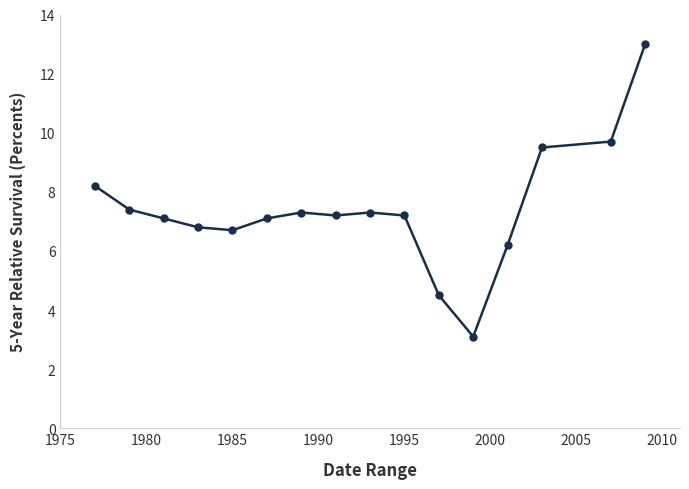

What is the average value?

7.4